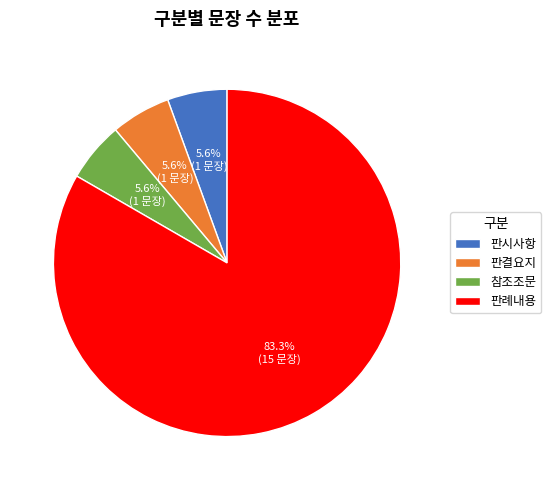

True or false: 참조조문 accounts for 6% of the total.

True